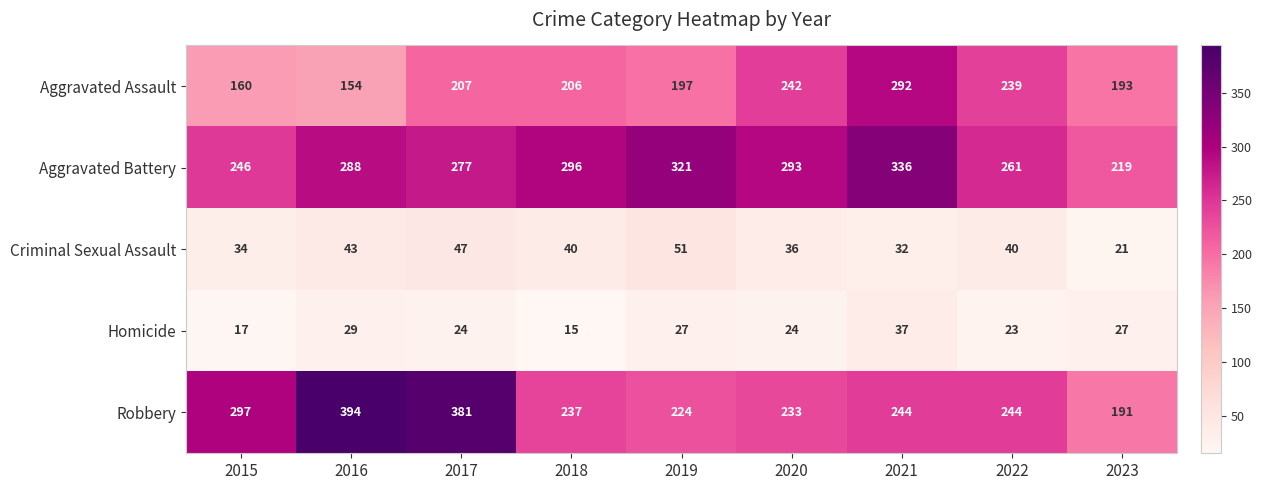

Rank the series by their maximum value, from highest to lowest.

Robbery, Aggravated Battery, Aggravated Assault, Criminal Sexual Assault, Homicide